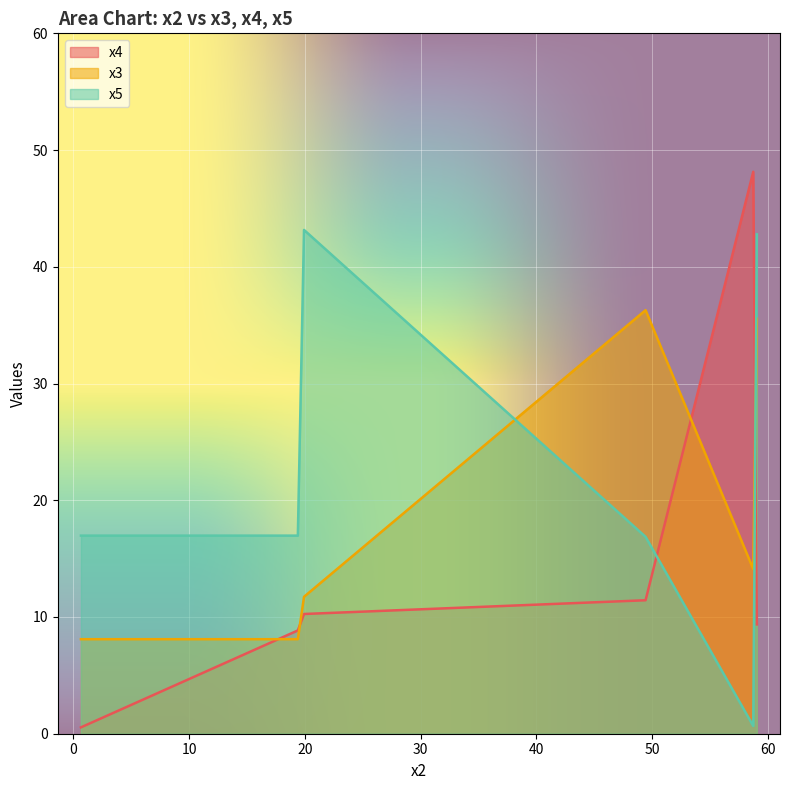

What is the average value of the x4 series?

14.8